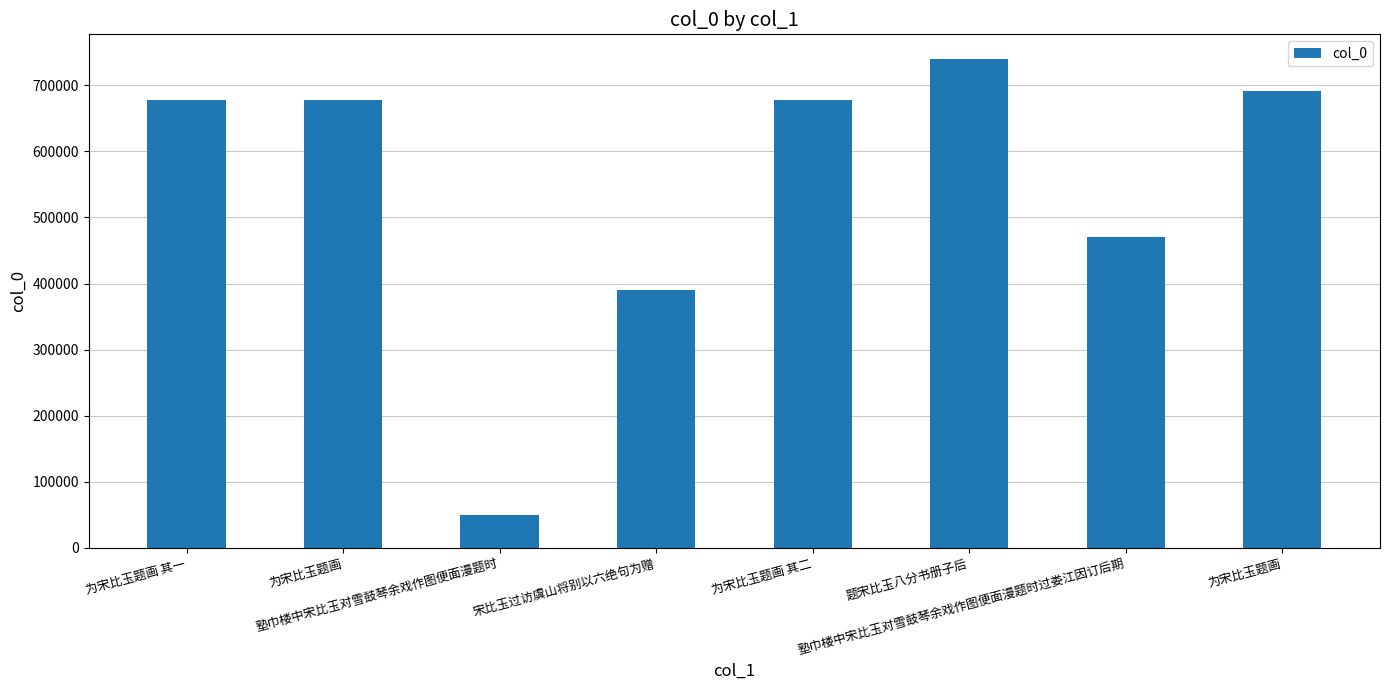

Where is the data nearest to the value 394863?

宋比玉过访虞山将别以六绝句为赠